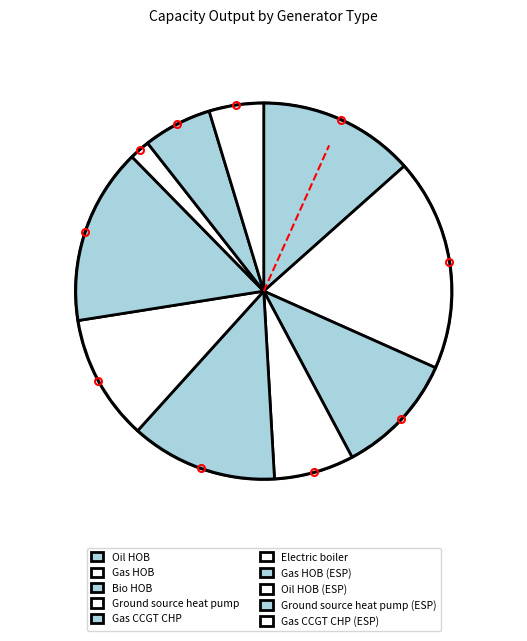

True or false: Oil HOB accounts for 4% of the total.

False